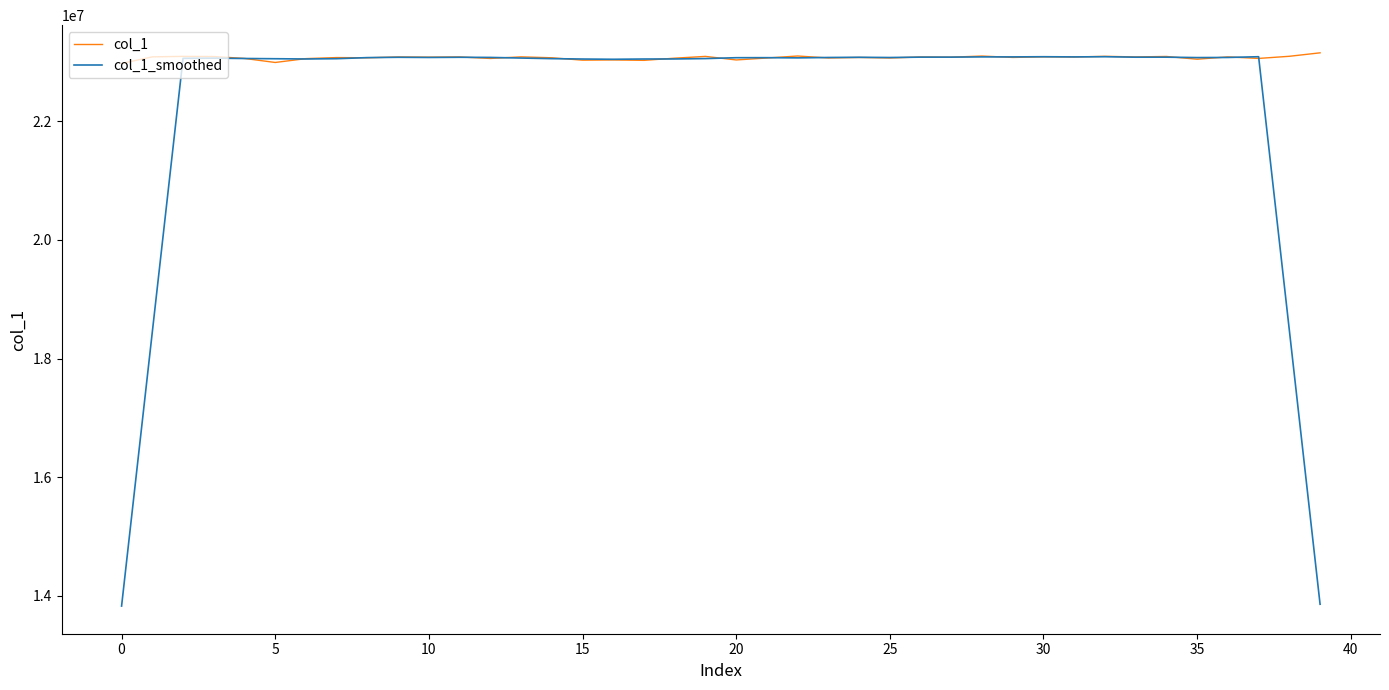

What is the highest value of the col_1_smoothed series?

23086891.0